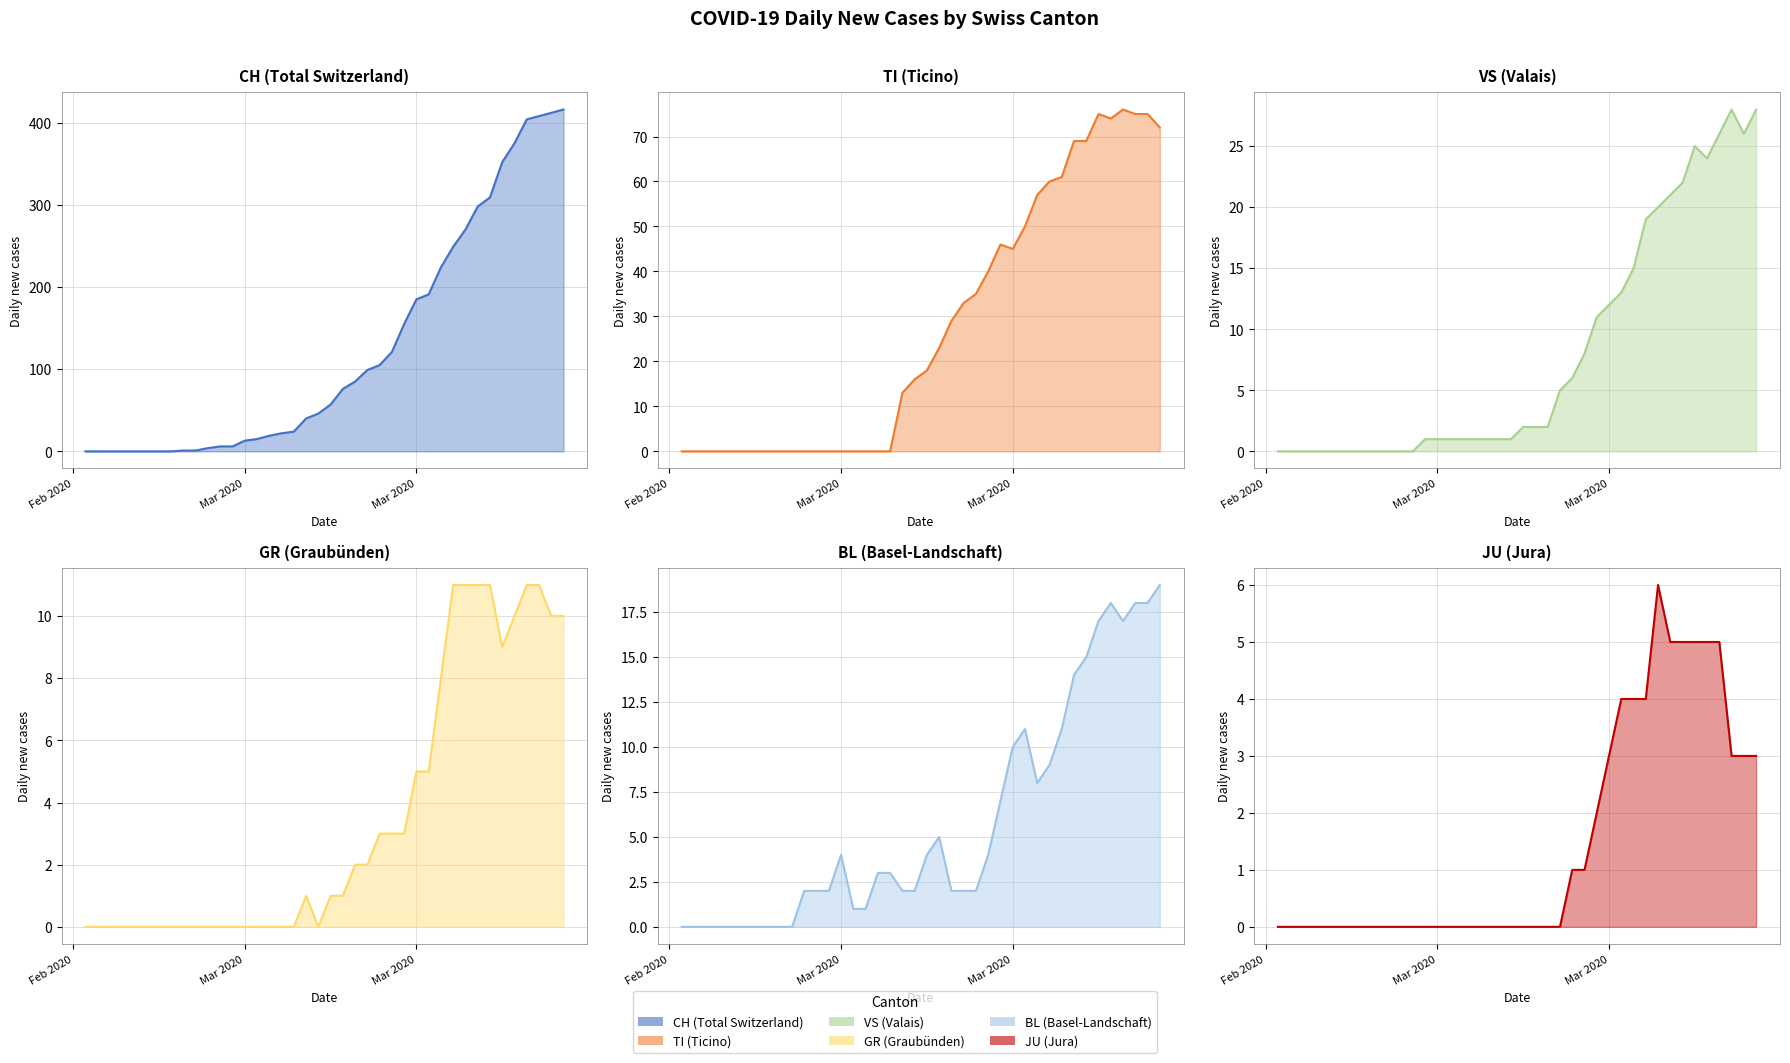

True or false: VS (Valais) and JU (Jura) cross at least once.

False